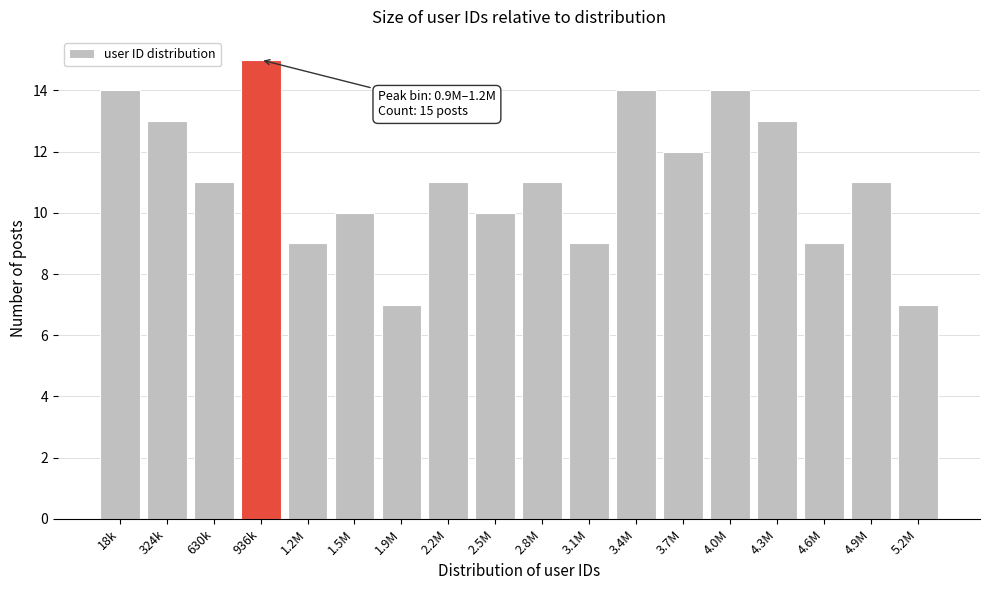

Reading right to left, list all the values displayed in this chart.

5.2M=7	4.9M=11	4.6M=9	4.3M=13	4.0M=14	3.7M=12	3.4M=14	3.1M=9	2.8M=11	2.5M=10	2.2M=11	1.9M=7	1.5M=10	1.2M=9	936k=15	630k=11	324k=13	18k=14